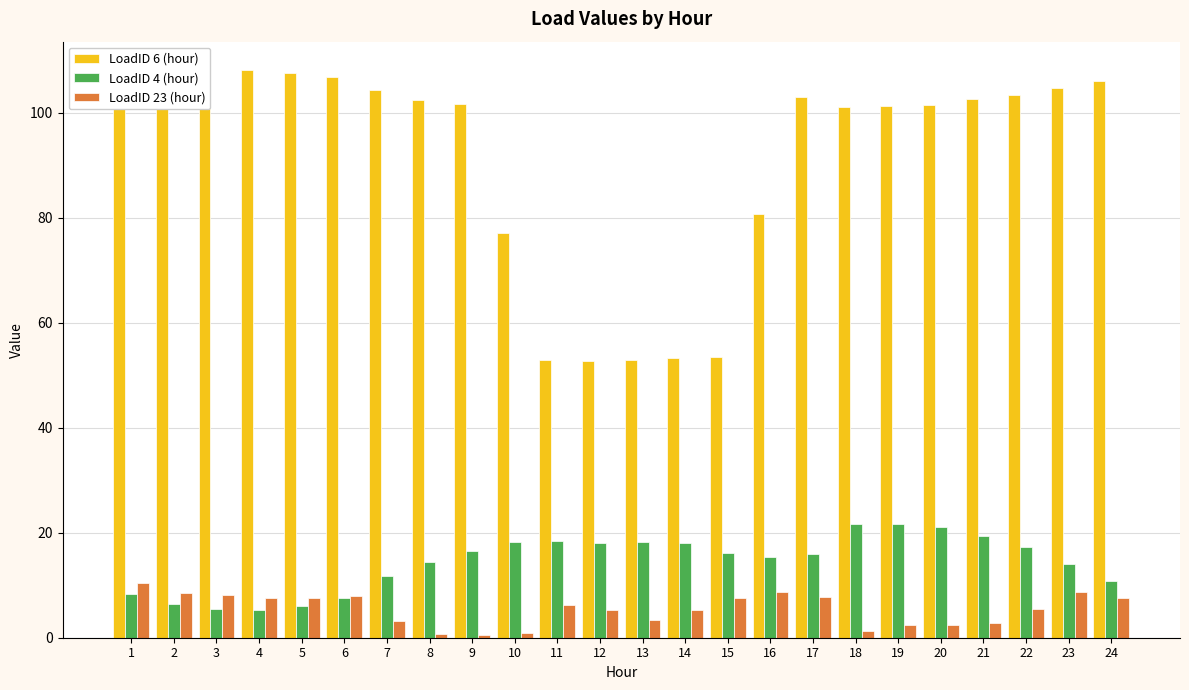

Which series has the largest total across all categories?

LoadID 6 (hour)